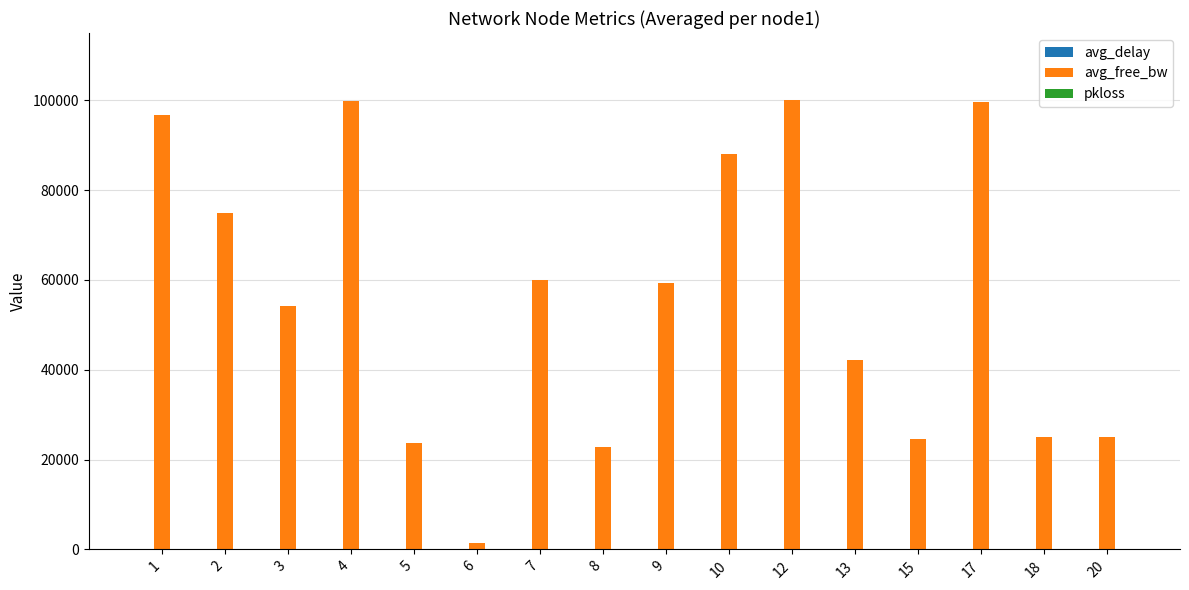

Which series has the largest range (max minus min)?

avg_free_bw